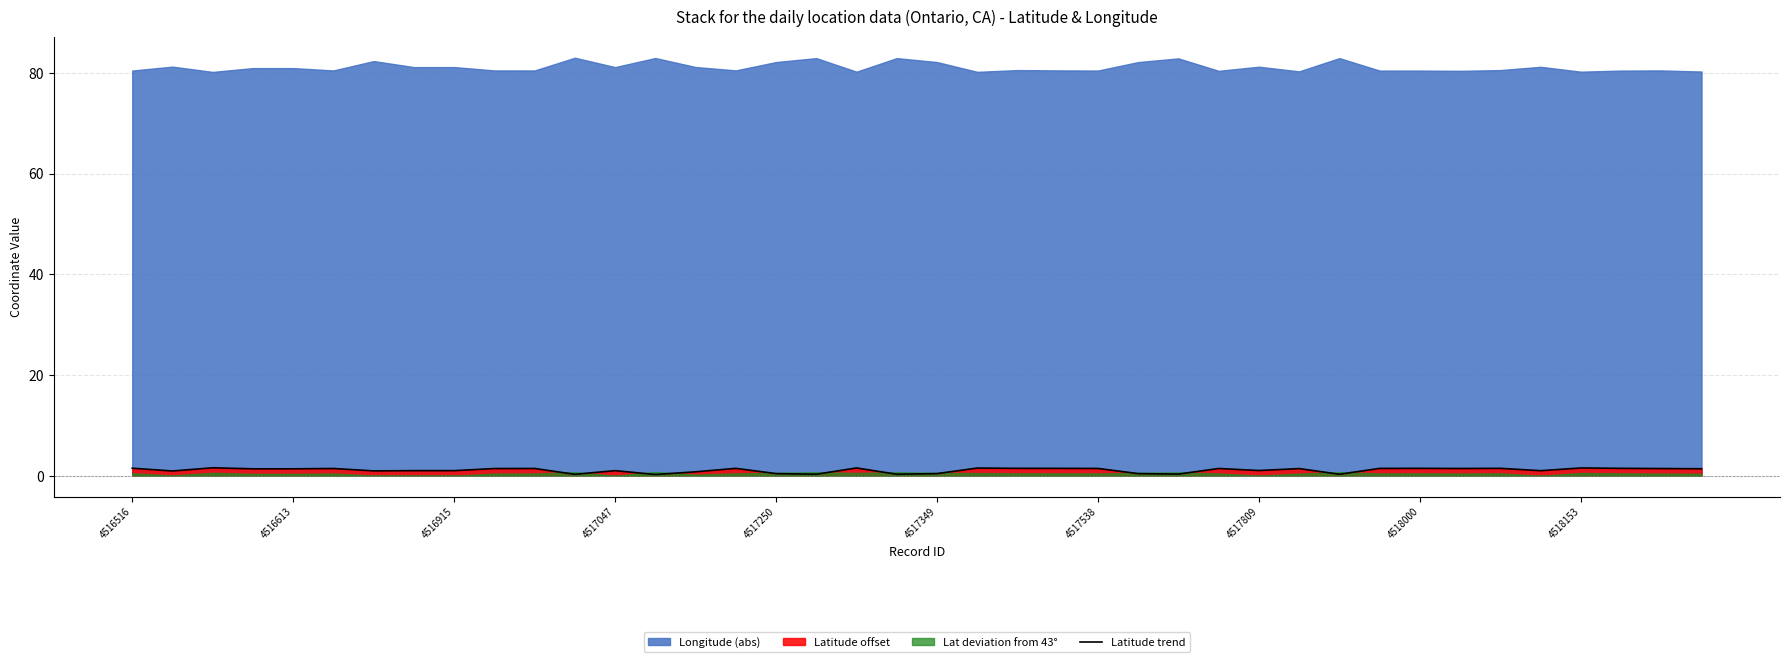

Reading left to right, list all the values displayed in this chart.

1.5	0.9	1.6	1.4	1.4	1.4	1.0	1.0	1.0	1.4	1.4	0.3	1.0	0.2	0.8	1.5	0.4	0.3	1.5	0.3	0.4	1.5	1.5	1.5	1.4	0.4	0.3	1.4	1.0	1.4	0.3	1.5	1.5	1.4	1.5	1.0	1.5	1.5	1.4	1.4